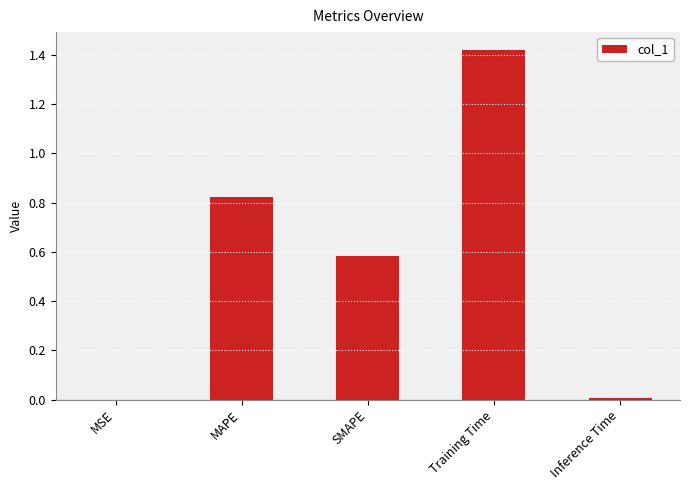

What is the sum of all values?

2.8